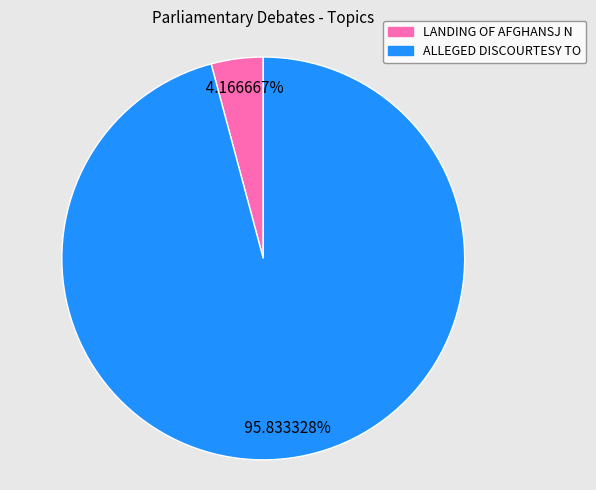

What percentage is the LANDING OF AFGHANSJ N slice, to the nearest percent?

4%